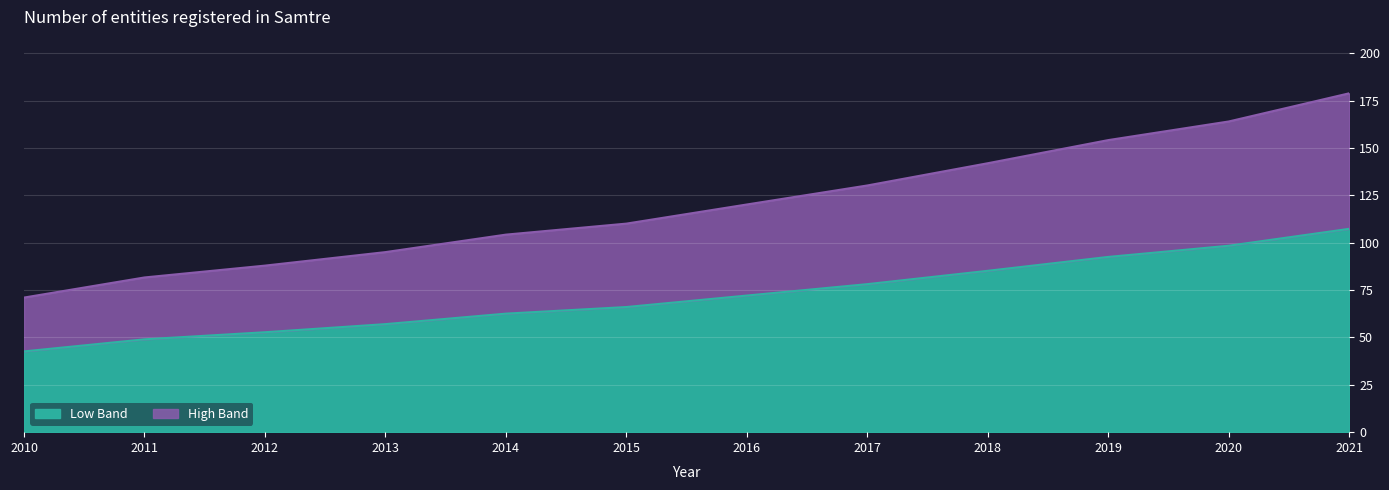

What is the highest value of the Low Band series?

107.3